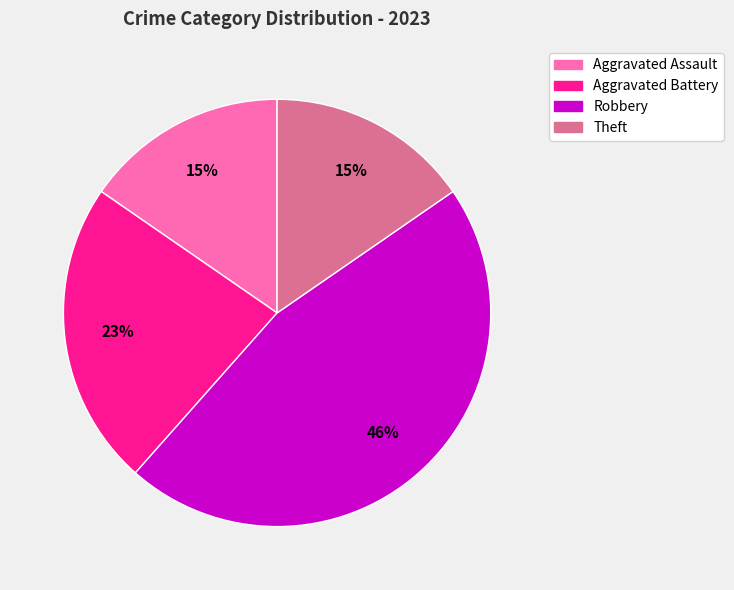

What is the largest slice in the pie chart?

Robbery